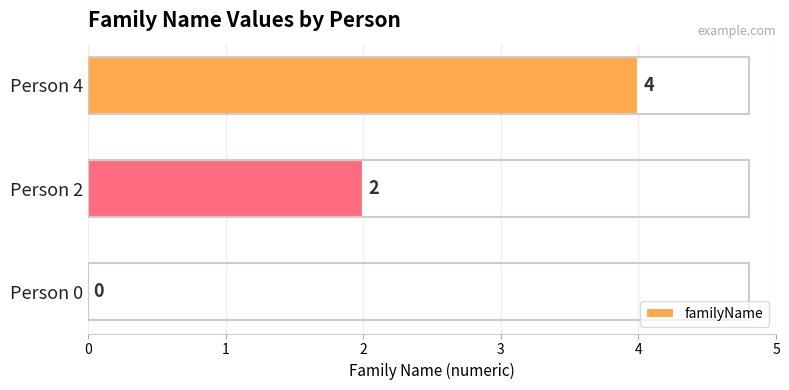

What is the sum of all values?

6